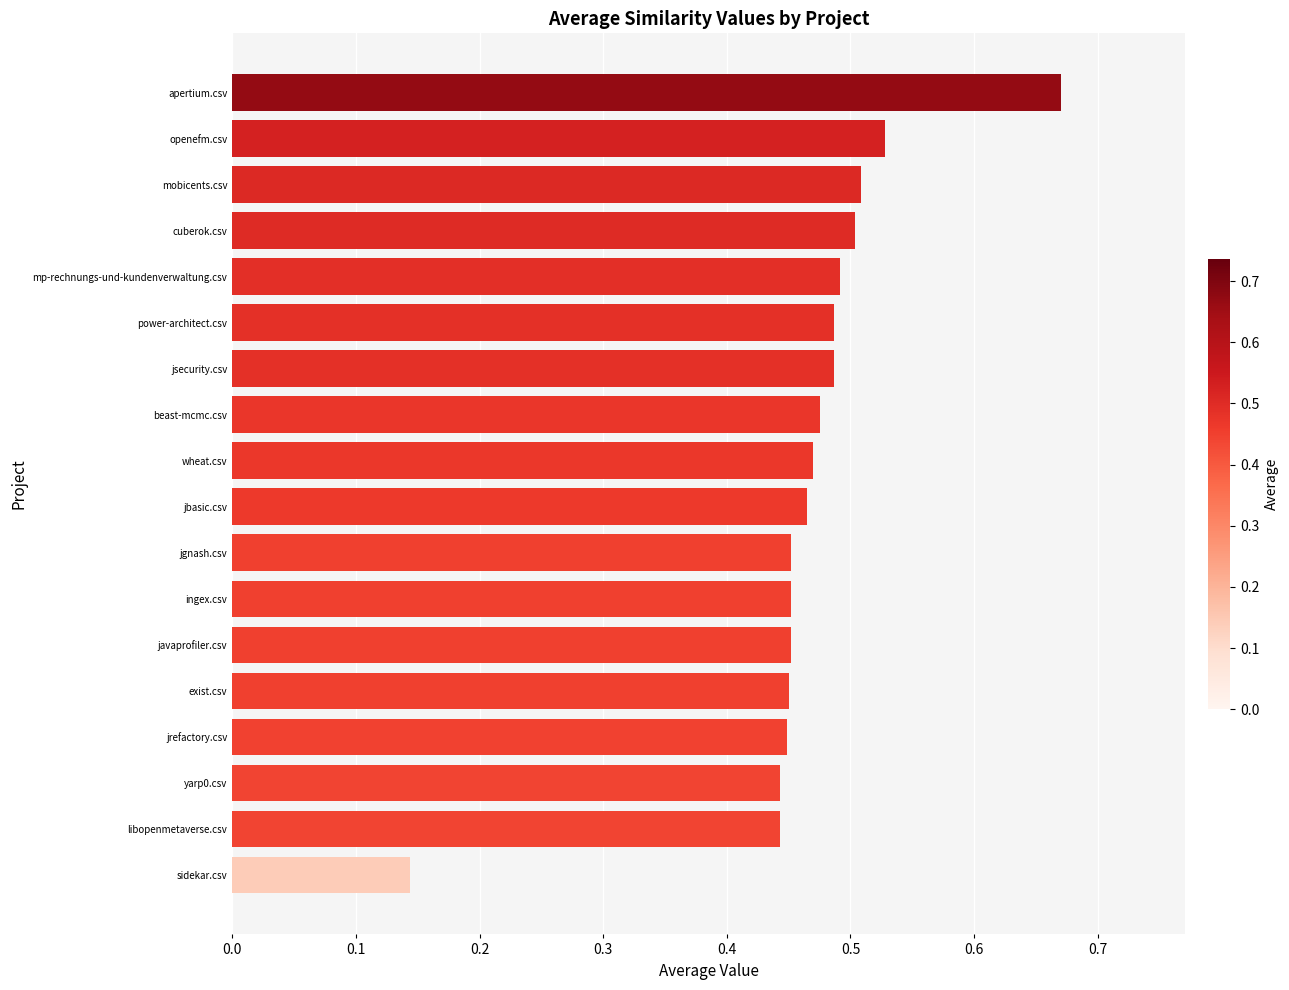

How many bars are there in total?

18